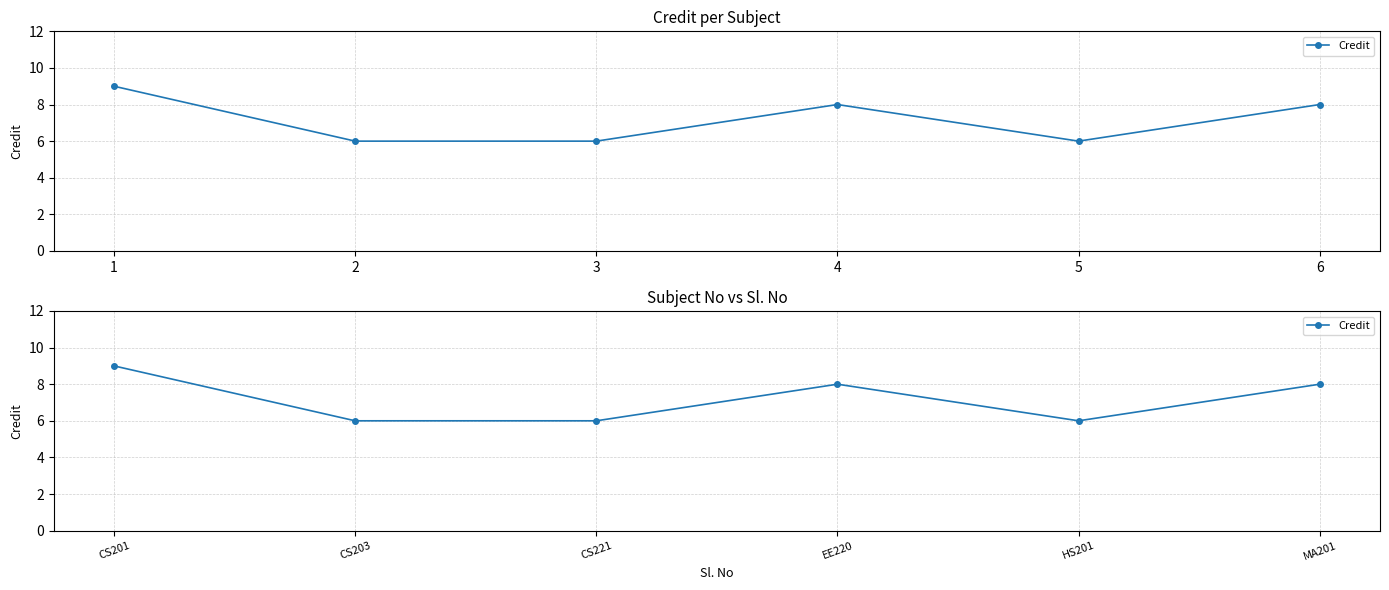

Is this an area chart (filled region under the line)?

No